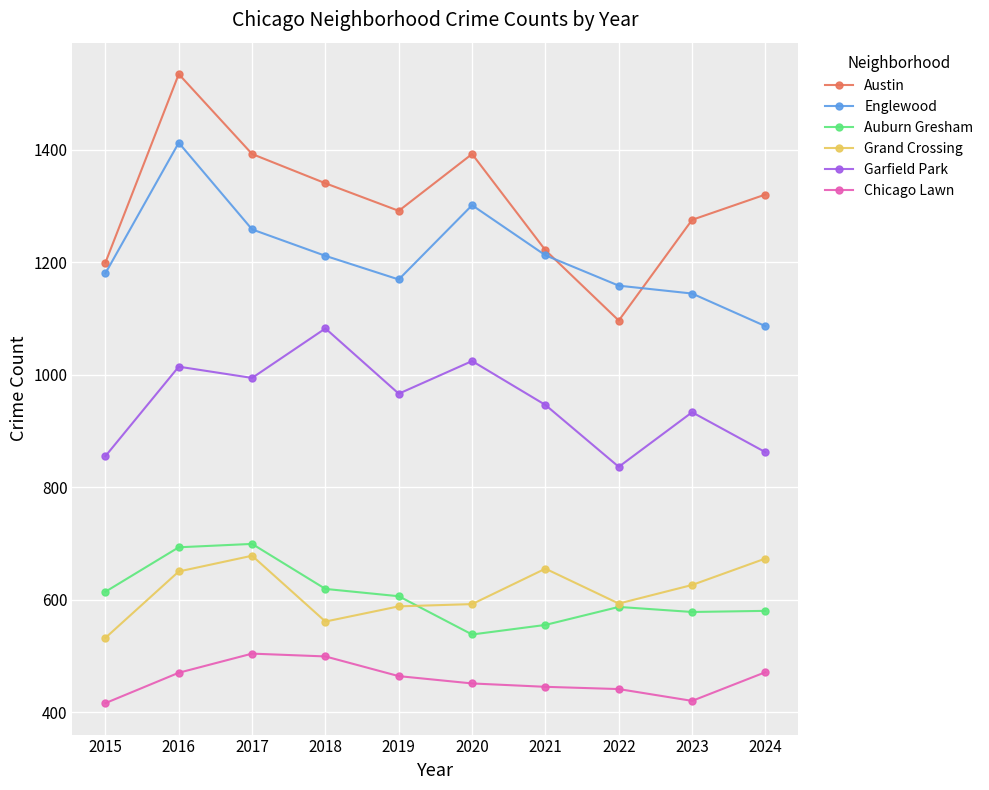

Where is Englewood nearest to the value 1249?

2017